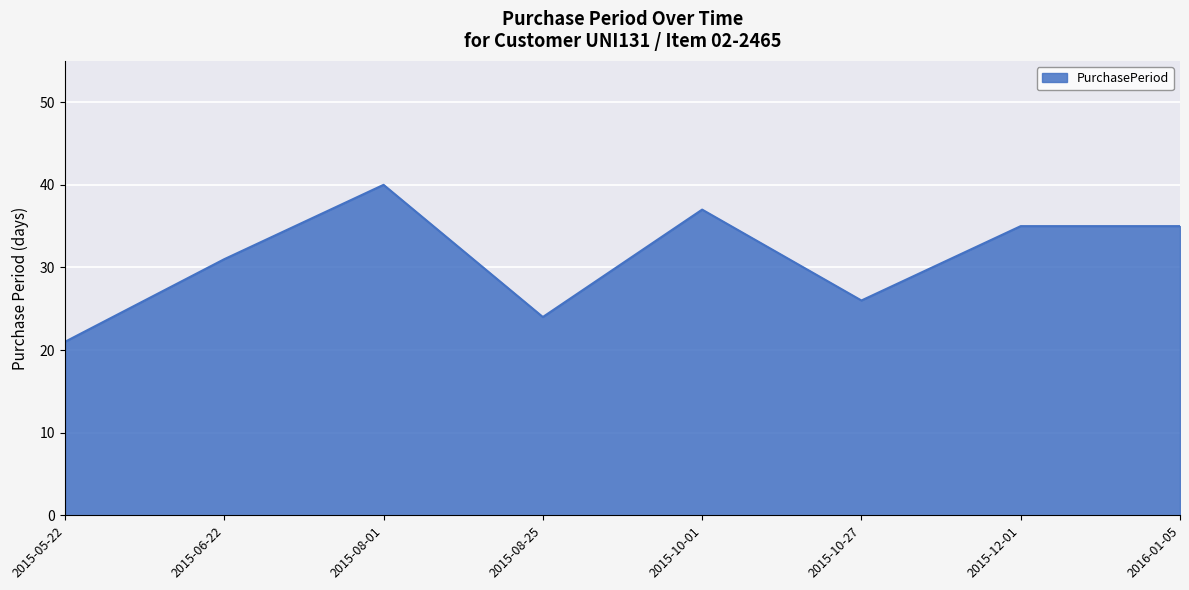

What value does the data have at 2015-06-22, to the nearest 10?

30